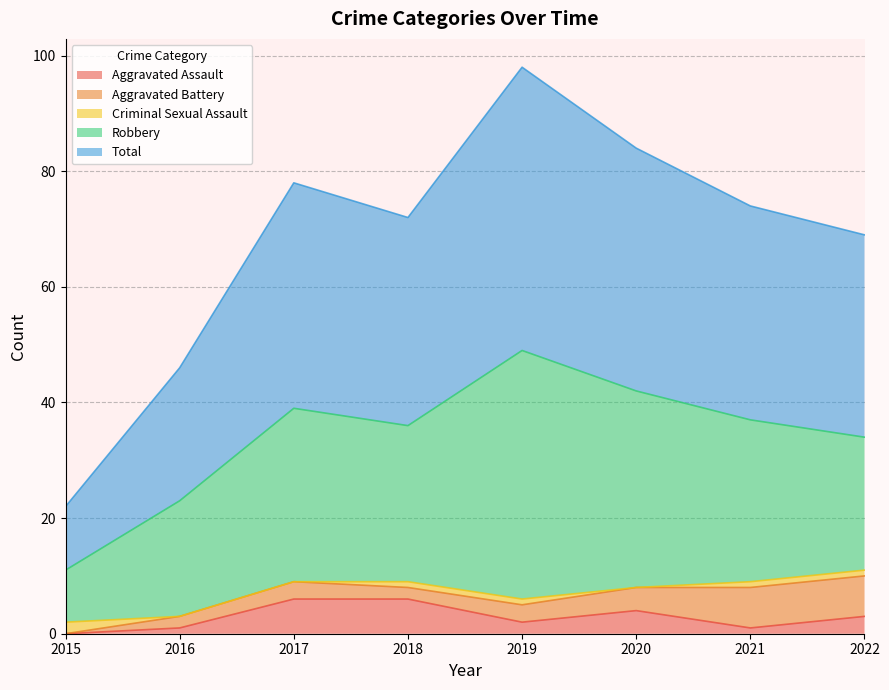

Where is the first local minimum for Aggravated Assault?

2019